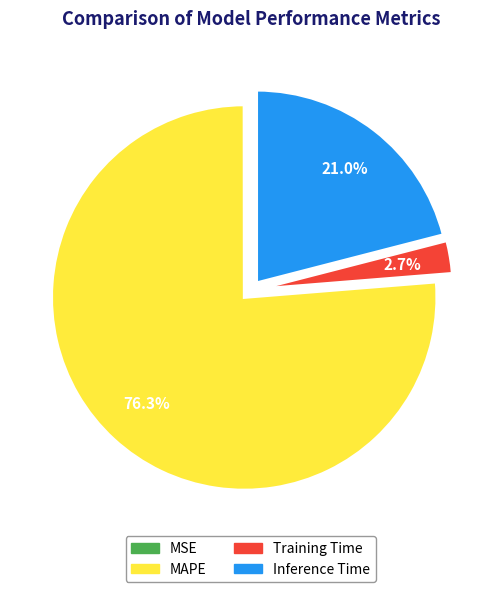

Is the sum of Inference Time and Training Time greater than half?

No